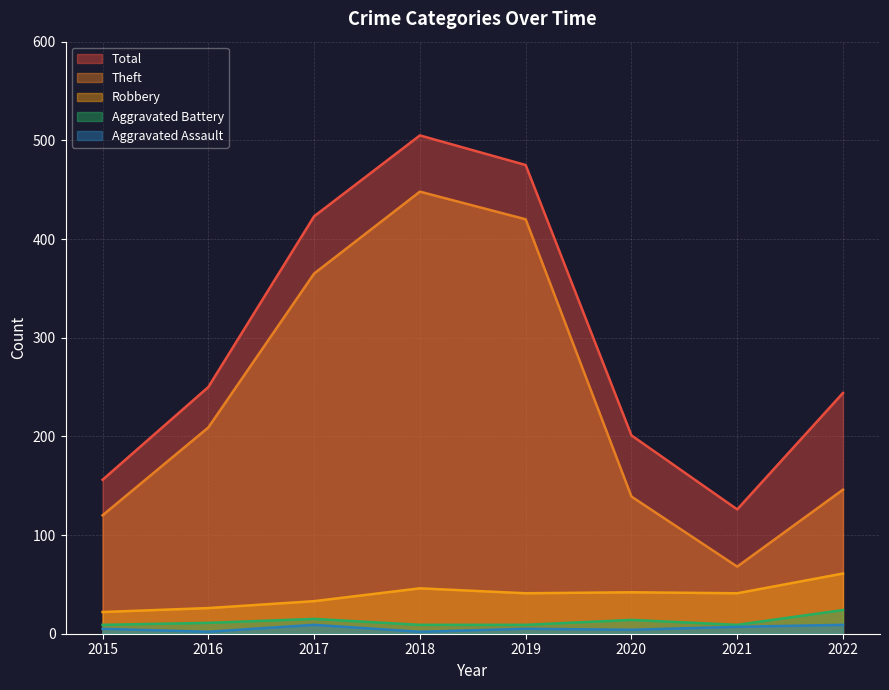

Between 2020 and 2021, which is larger?

2020